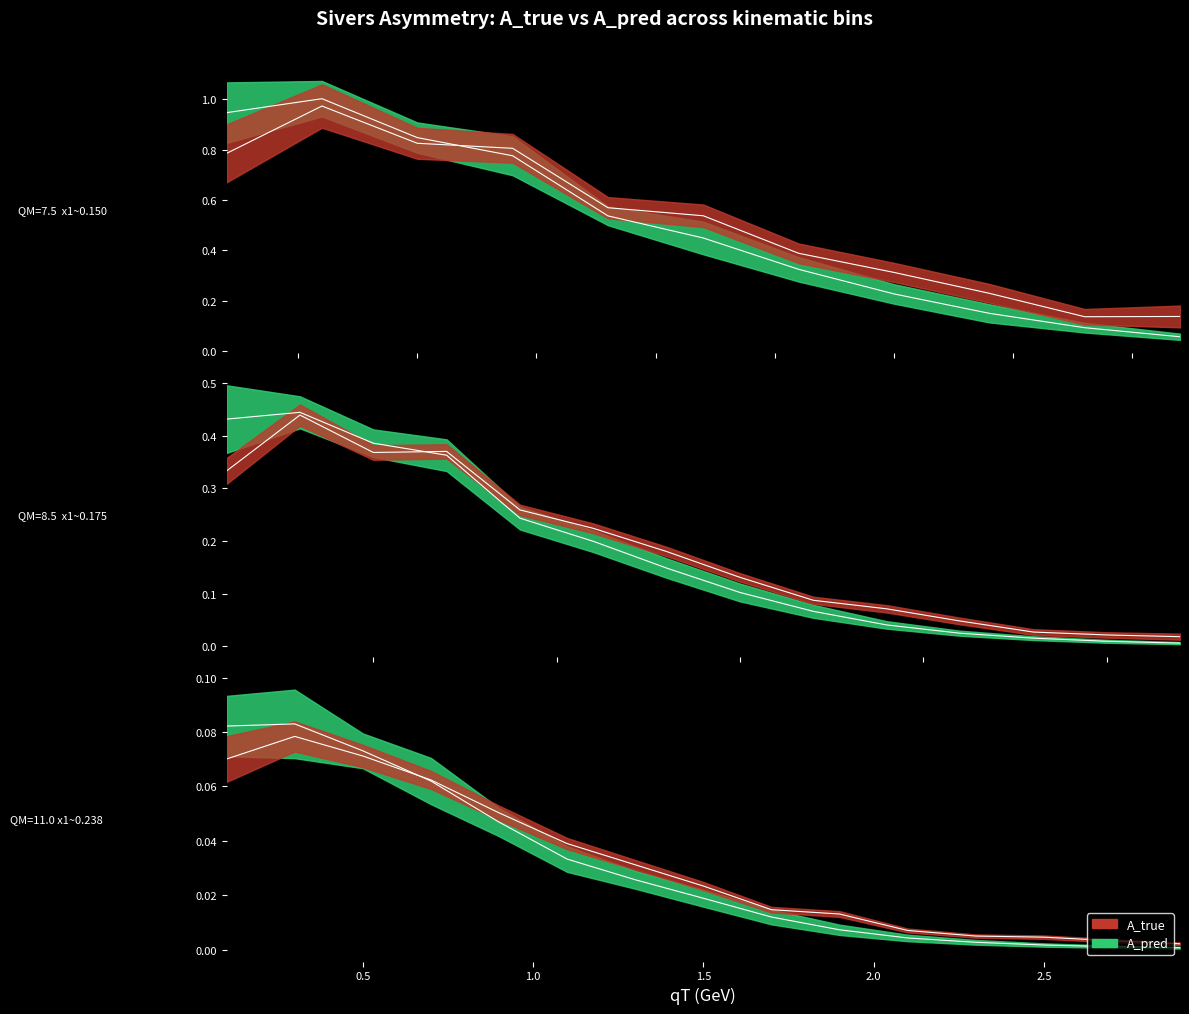

What is the difference between the second highest and second lowest values in the A_true series?

0.8